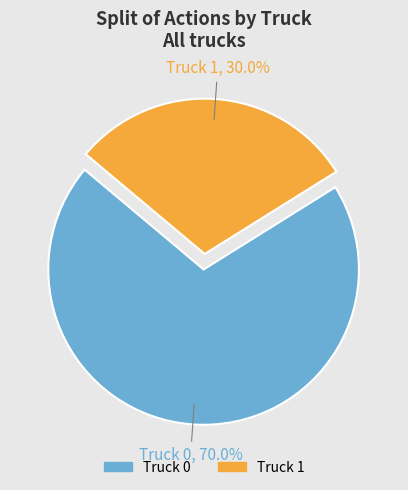

What percentage is the Truck 1 slice, to the nearest percent?

30%